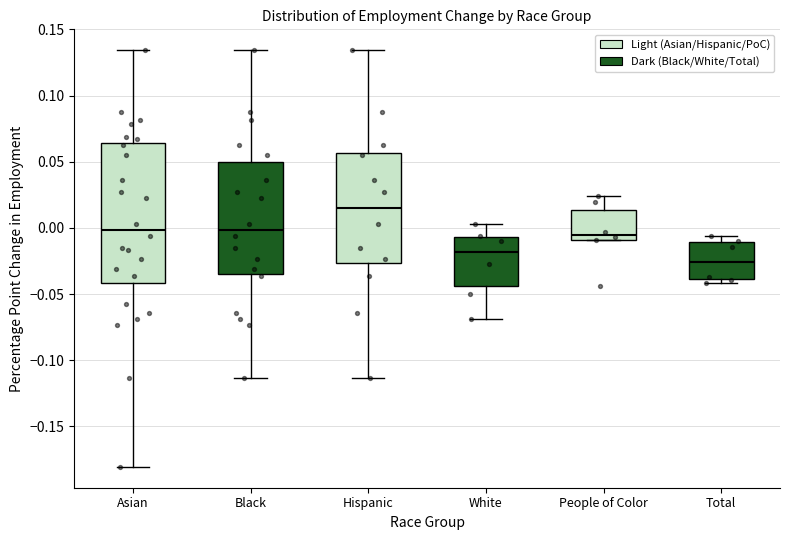

Where does the median line of the box for Asian sit on the y-axis? The values are not printed on the chart, so give them approximately, as read against the axis.

0.000